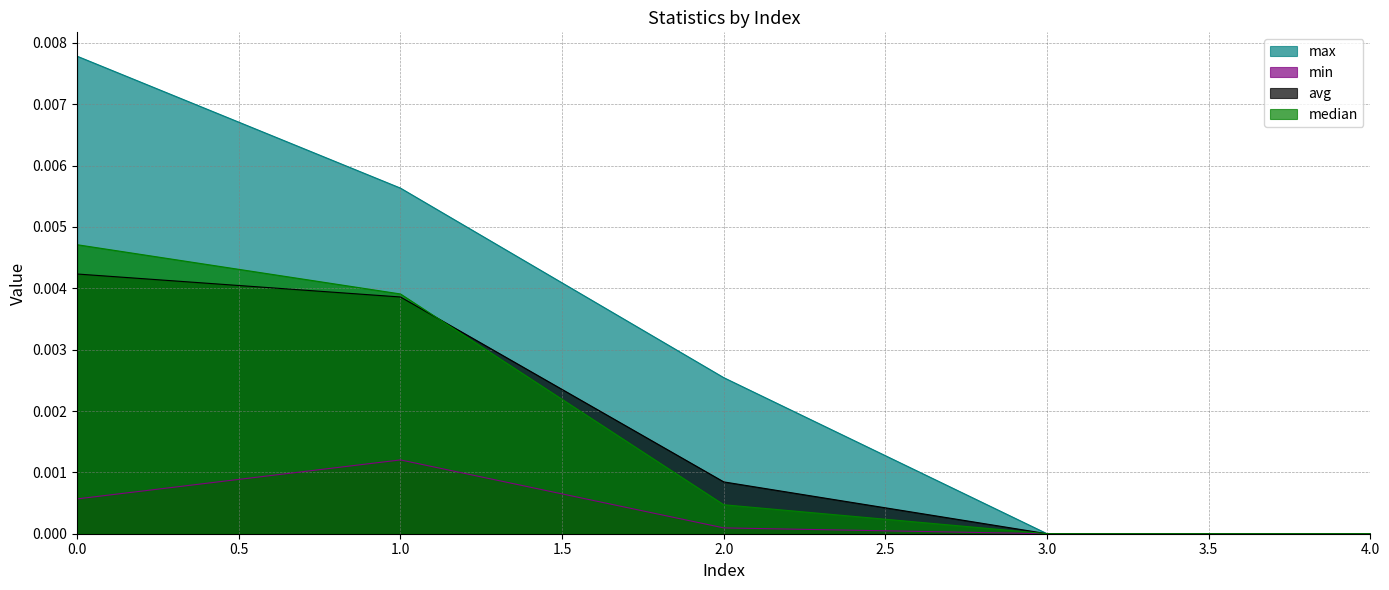

Which series has the largest range (max minus min)?

max